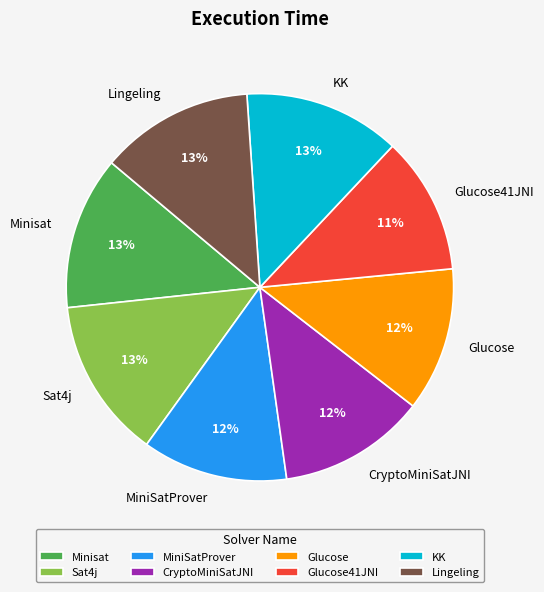

Does Glucose represent more than half of the total?

No